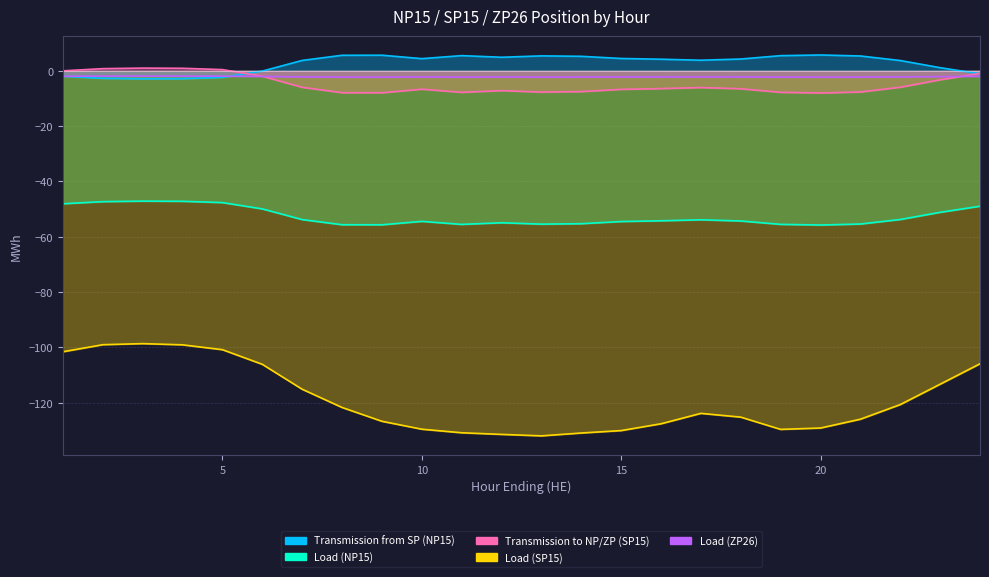

What are all the series names shown in the legend?

Transmission from SP (NP15), Load (NP15), Transmission to NP/ZP (SP15), Load (SP15), Load (ZP26)